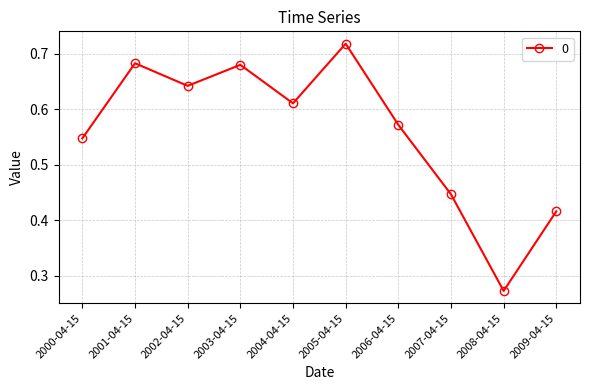

Which has a higher value, 2000-04-15 or 2005-04-15?

2005-04-15